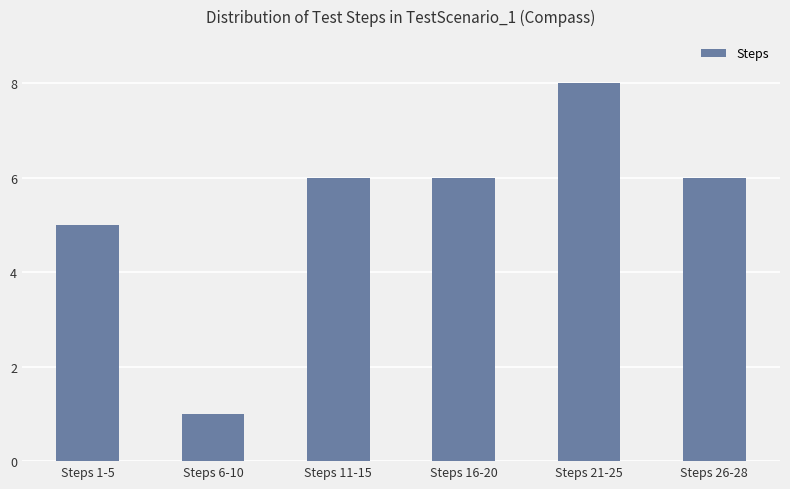

Where is the data nearest to the value 4?

Steps 1-5